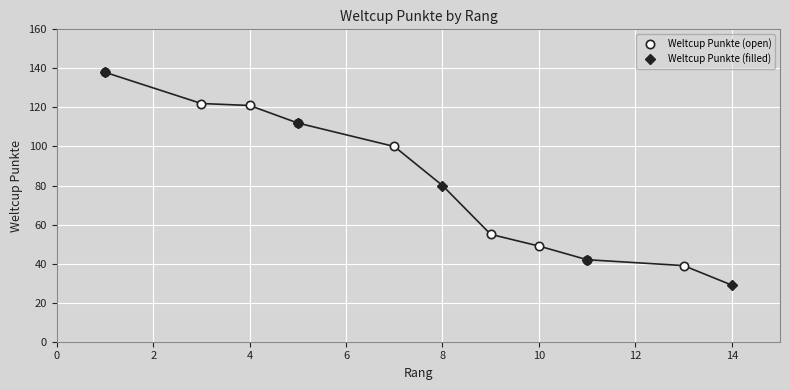

The value at 5-Fehr is 112. True or false?

True